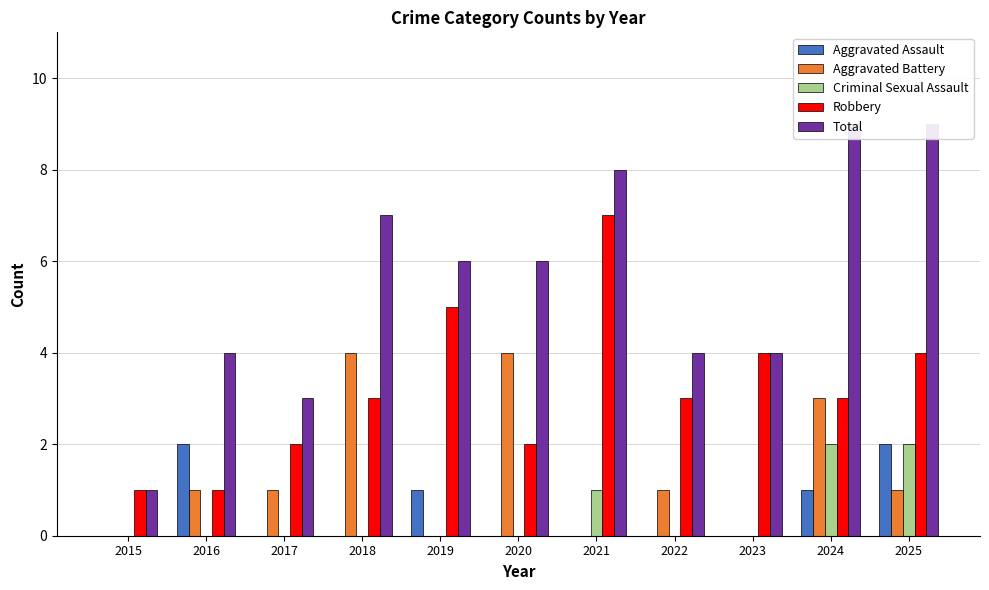

How many series are shown in this chart?

5